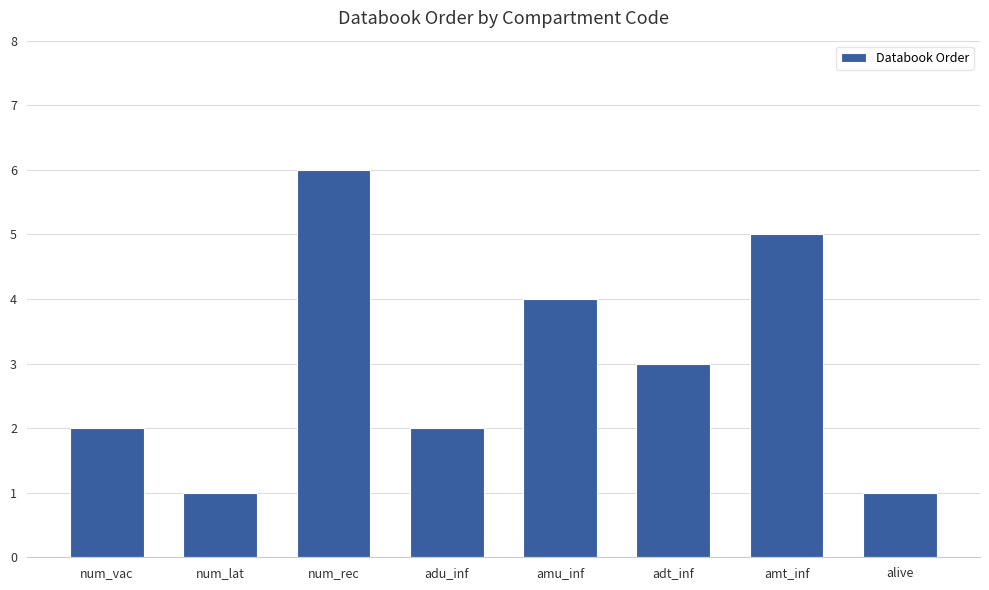

What is the label of the 8th bar from the right?

num_vac